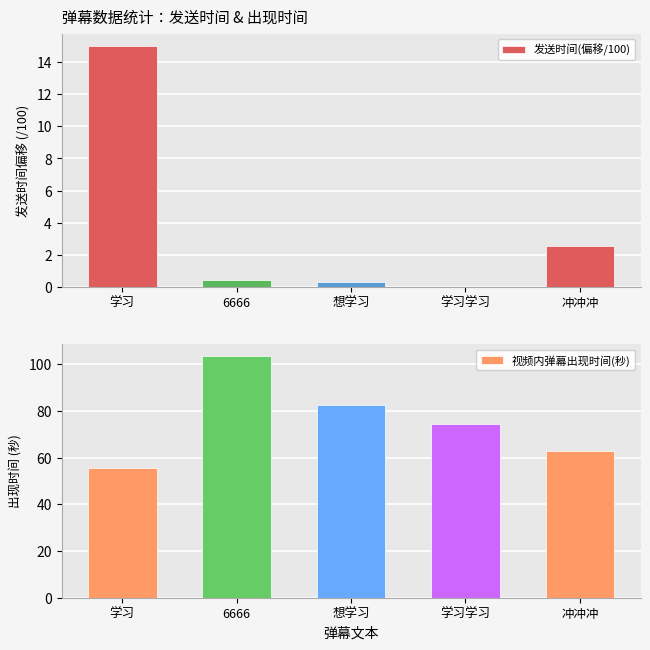

Reading left to right, list all the values displayed in this chart.

发送时间(偏移/100): 学习=15.0	6666=0.5	想学习=0.3	学习学习=0.0	冲冲冲=2.5
视频内弹幕出现时间(秒): 学习=55.6	6666=103.4	想学习=82.8	学习学习=74.3	冲冲冲=63.0